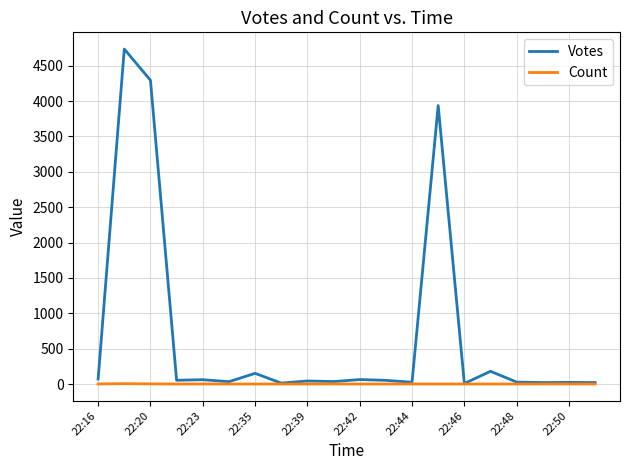

List the series in order of their overall mean, lowest first.

Count, Votes